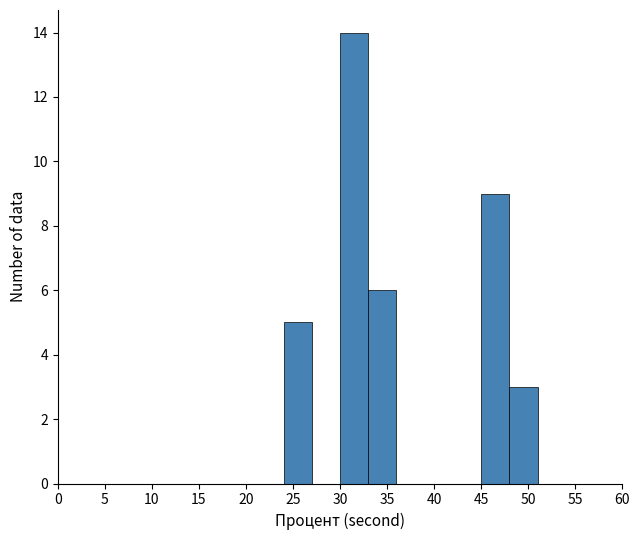

Which range on the x-axis has the tallest bar?

30 to 33